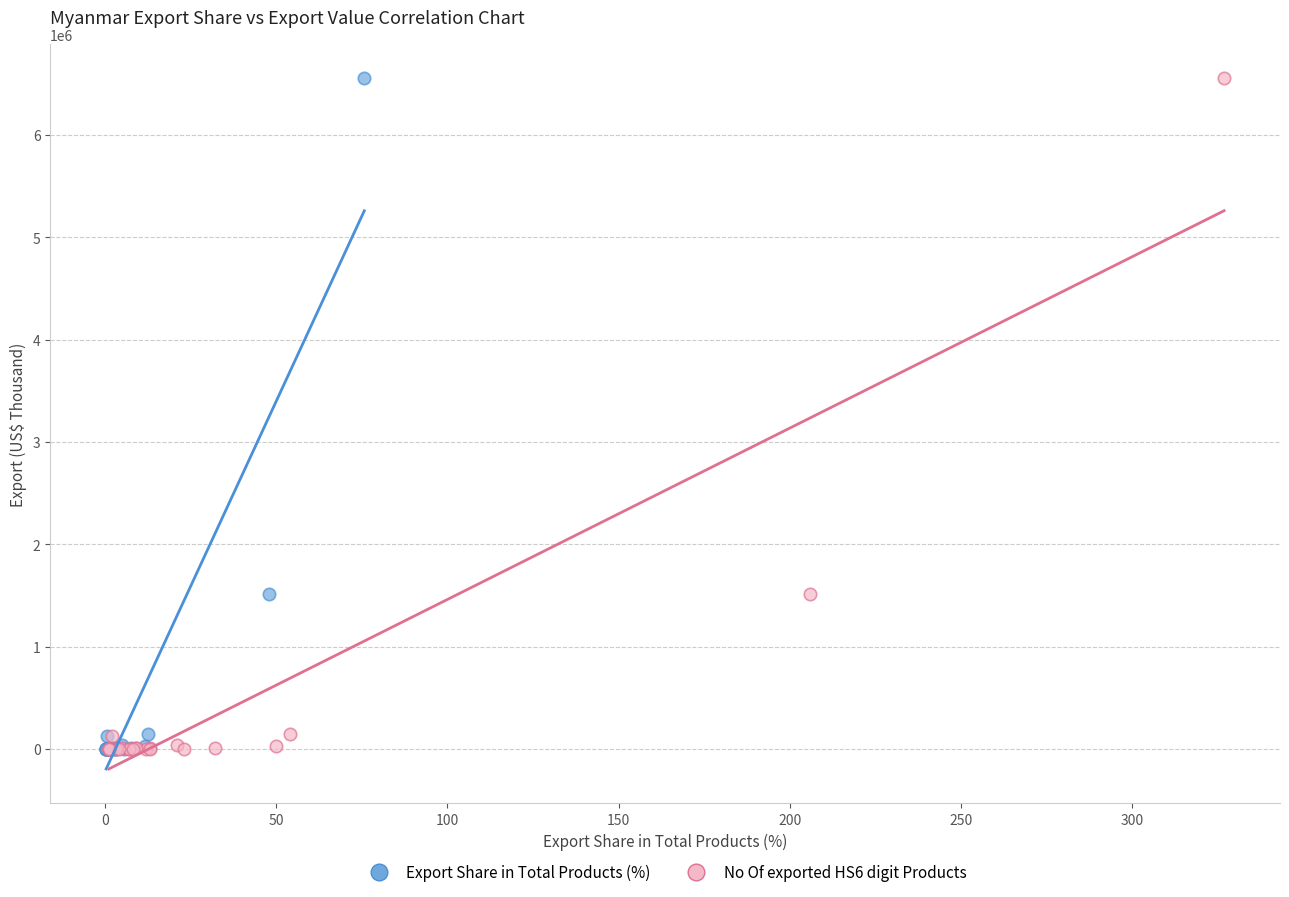

What are all the series names shown in the legend?

Export Share in Total Products (%), No Of exported HS6 digit Products